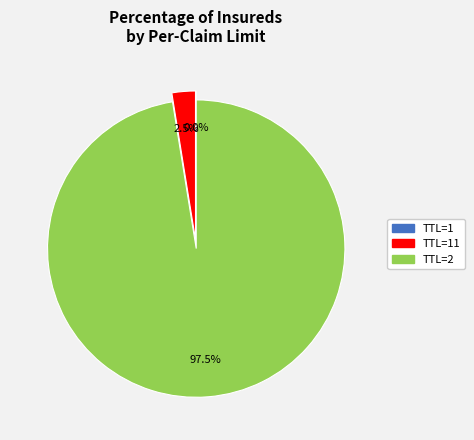

Is there any slice that represents more than half of the pie?

Yes